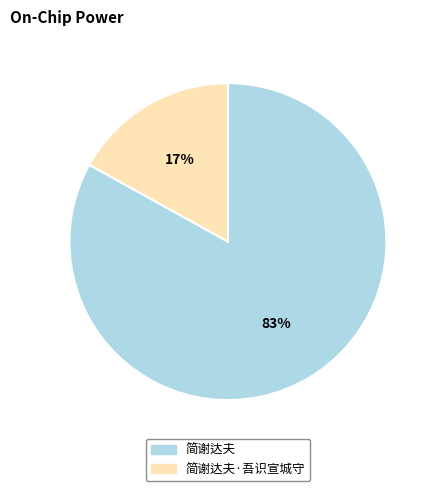

Count the number of slices in the pie.

2